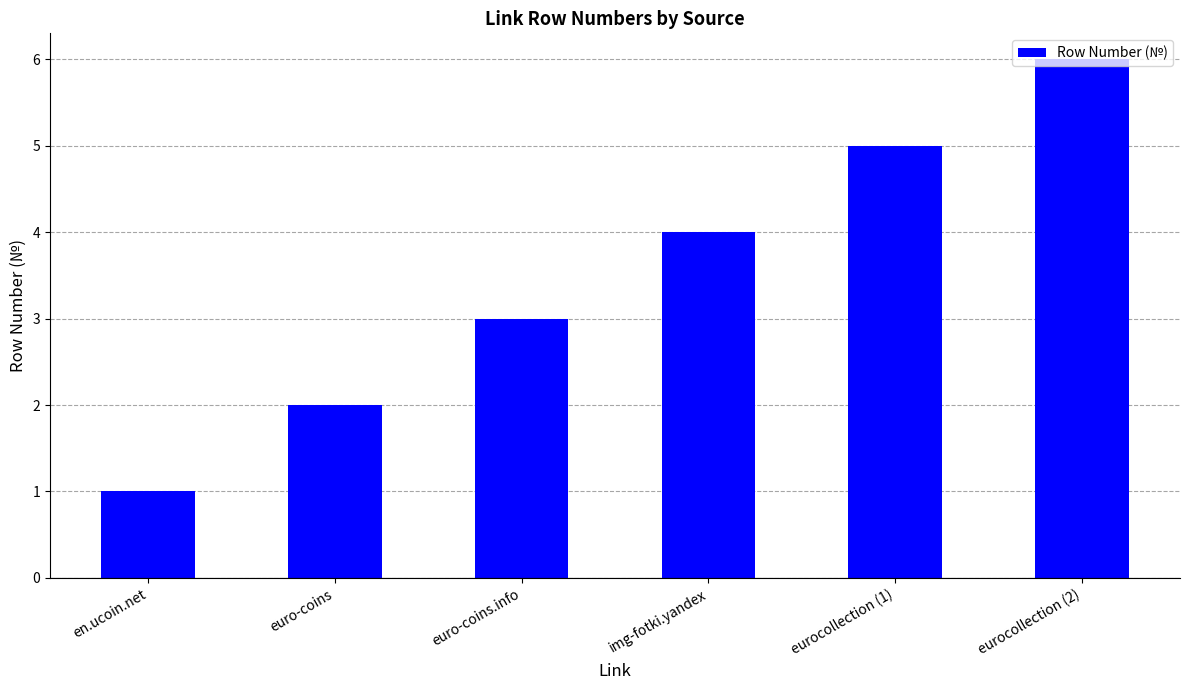

How many data points are less than 4?

3